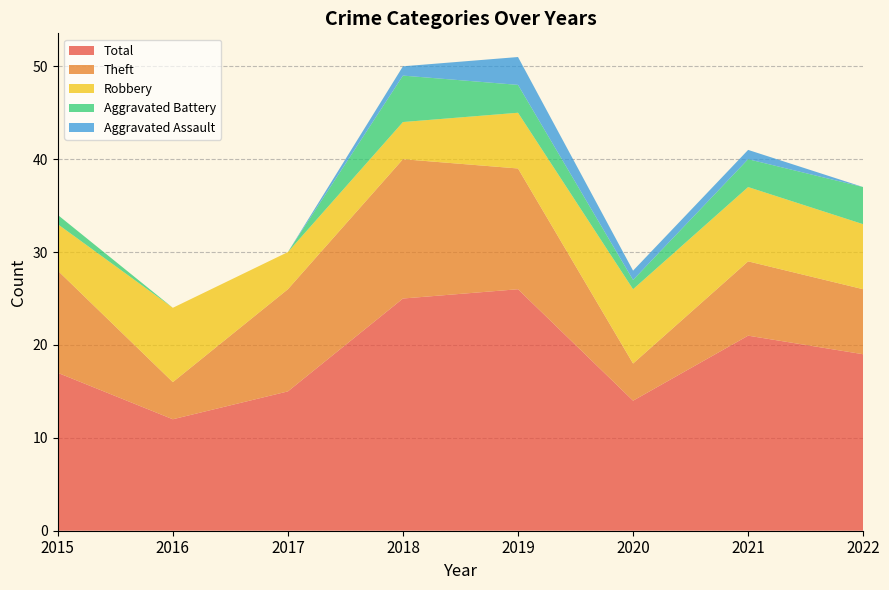

Reading left to right, transcribe all the data shown in this chart.

Robbery: 5	8	4	4	6	8	8	7
Theft: 11	4	11	15	13	4	8	7
Aggravated Battery: 1	0	0	5	3	1	3	4
Aggravated Assault: 0	0	0	1	3	1	1	0
Total: 17	12	15	25	26	14	21	19